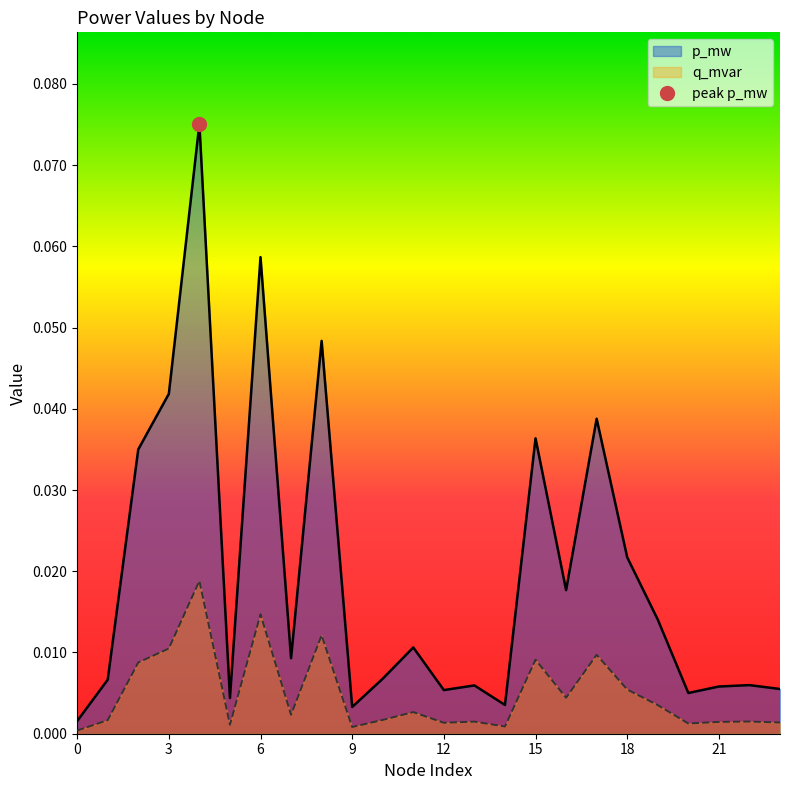

Reading left to right, list all the values displayed in this chart.

p_mw: 0=0.0	1=0.0	2=0.0	3=0.0	4=0.1	5=0.0	6=0.1	7=0.0	8=0.0	9=0.0	10=0.0	11=0.0	12=0.0	13=0.0	14=0.0	15=0.0	16=0.0	17=0.0	18=0.0	19=0.0	20=0.0	21=0.0	22=0.0	23=0.0
q_mvar: 0=0.0	1=0.0	2=0.0	3=0.0	4=0.0	5=0.0	6=0.0	7=0.0	8=0.0	9=0.0	10=0.0	11=0.0	12=0.0	13=0.0	14=0.0	15=0.0	16=0.0	17=0.0	18=0.0	19=0.0	20=0.0	21=0.0	22=0.0	23=0.0